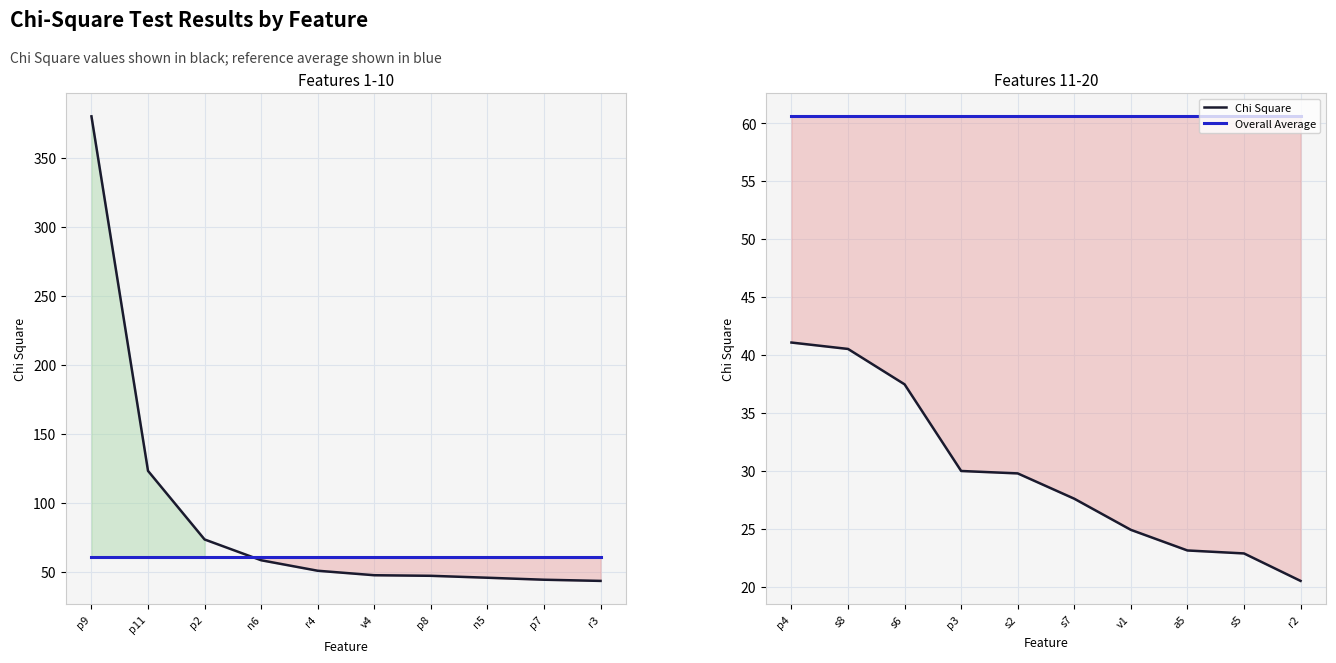

What is the average value of the Overall Average series?

60.6